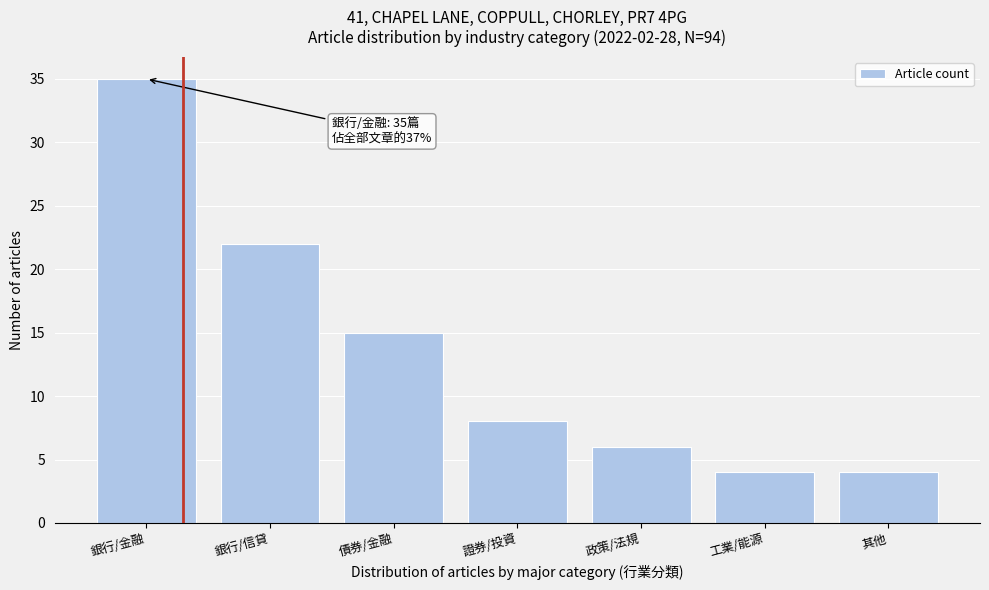

Reading left to right, transcribe all the data shown in this chart.

35	22	15	8	6	4	4